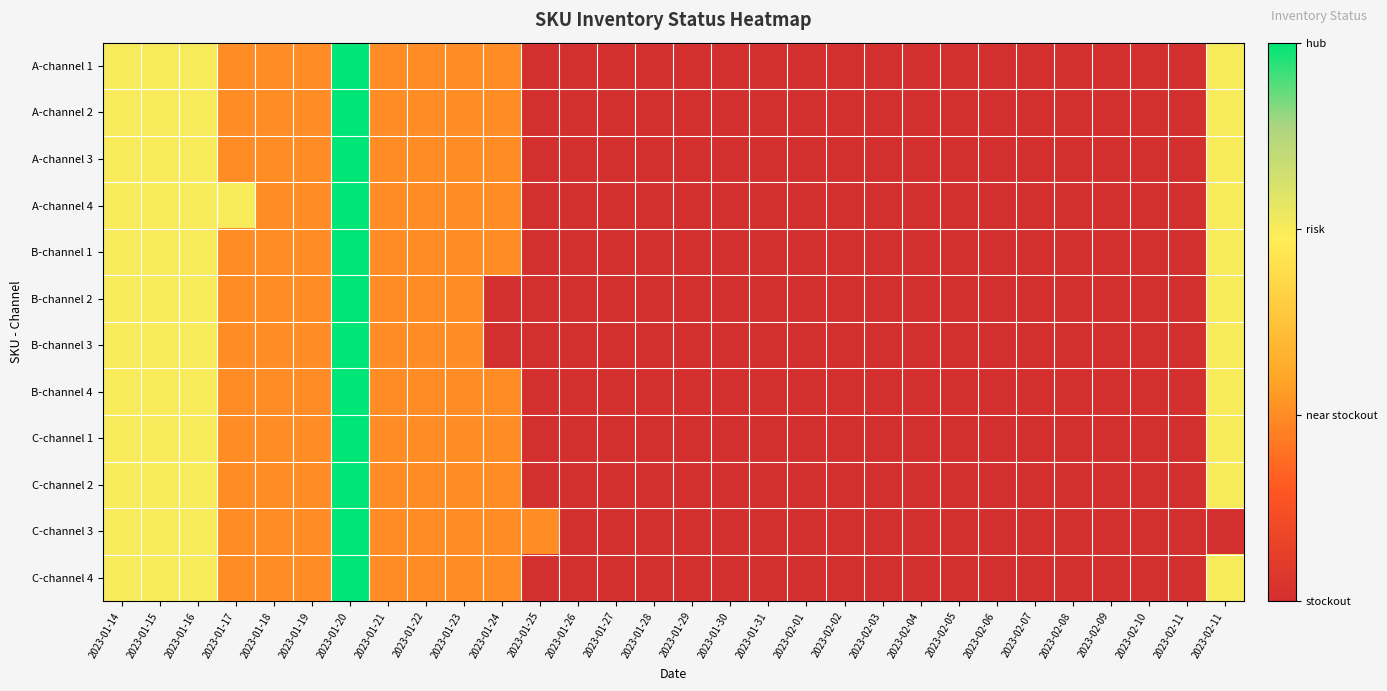

At how many categories does at least one series exceed 2?

1